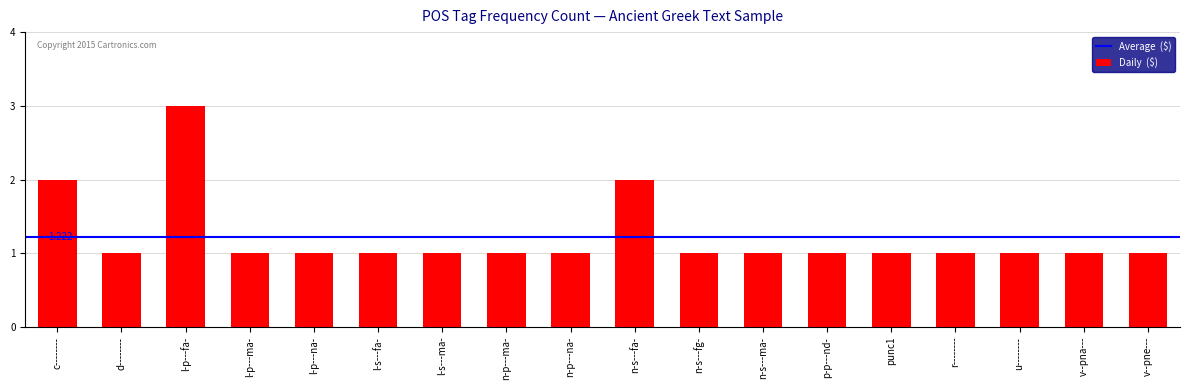

Reading left to right, list all the values displayed in this chart.

c--------=2	d--------=1	l-p---fa-=3	l-p---ma-=1	l-p---na-=1	l-s---fa-=1	l-s---ma-=1	n-p---ma-=1	n-p---na-=1	n-s---fa-=2	n-s---fg-=1	n-s---ma-=1	p-p---nd-=1	punc1=1	r--------=1	u--------=1	v--pna---=1	v--pne---=1